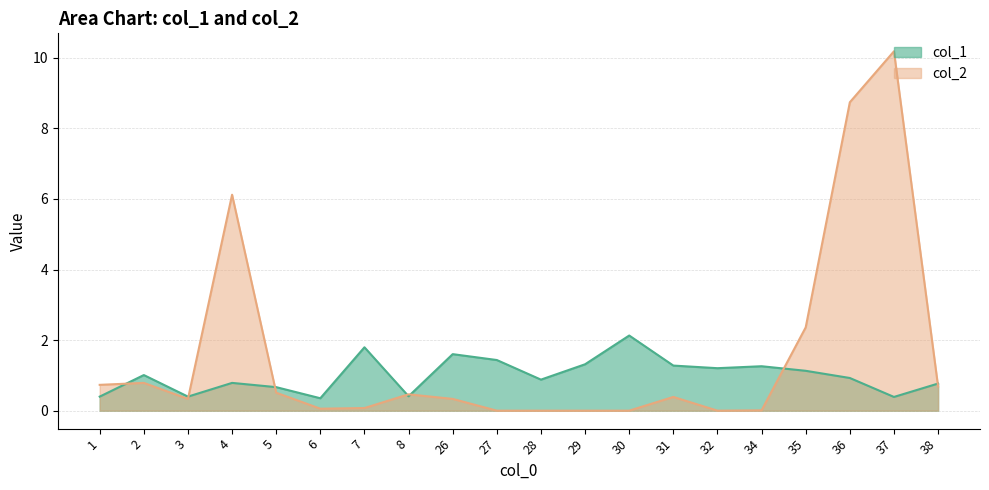

What is the sum of the col_2 values at 6 and 7?

0.1